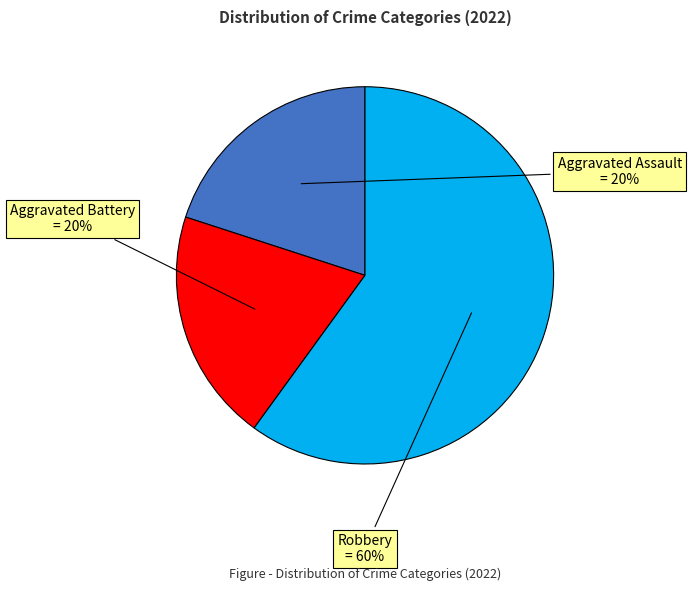

To the nearest percent, what is the difference between the largest and smallest slice percentages?

40%